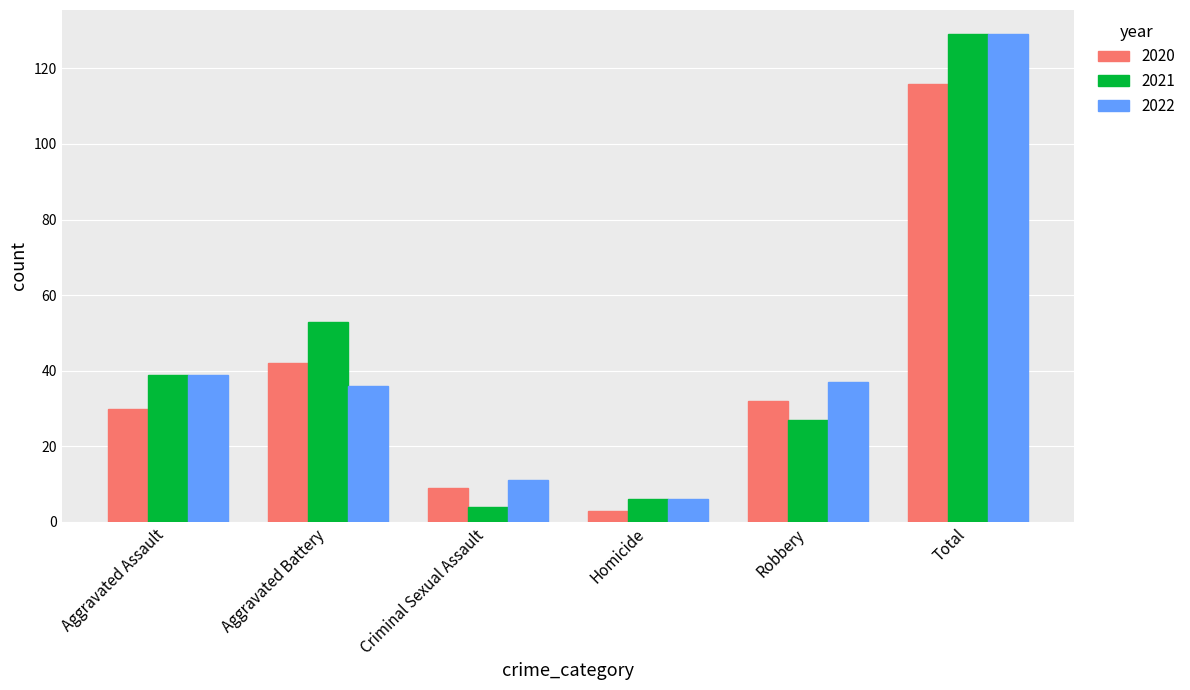

What is the total value across all series at Aggravated Assault?

108